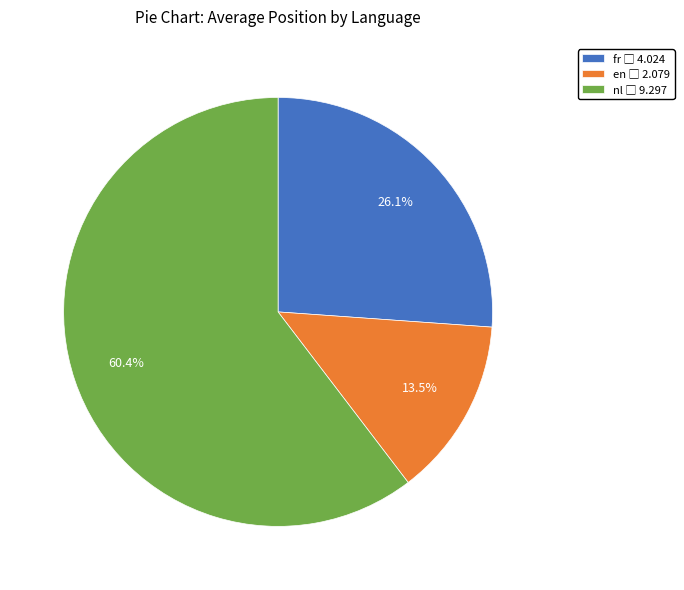

How many segments does this pie chart have?

3